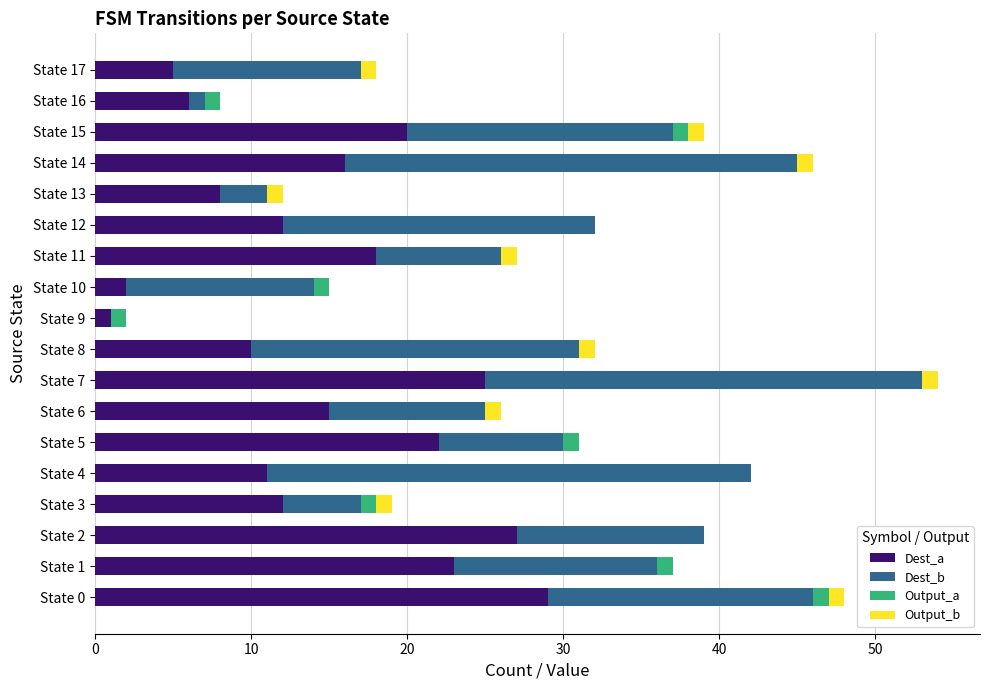

Is it true that Dest_a equals 9 at State 2?

False